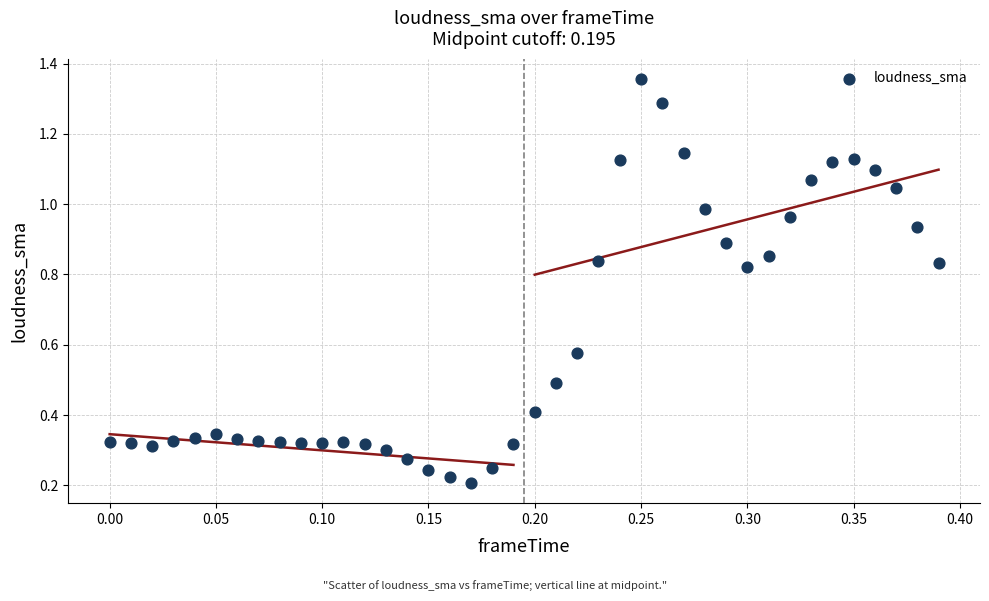

What is the range of X values (max minus min)?

0.4